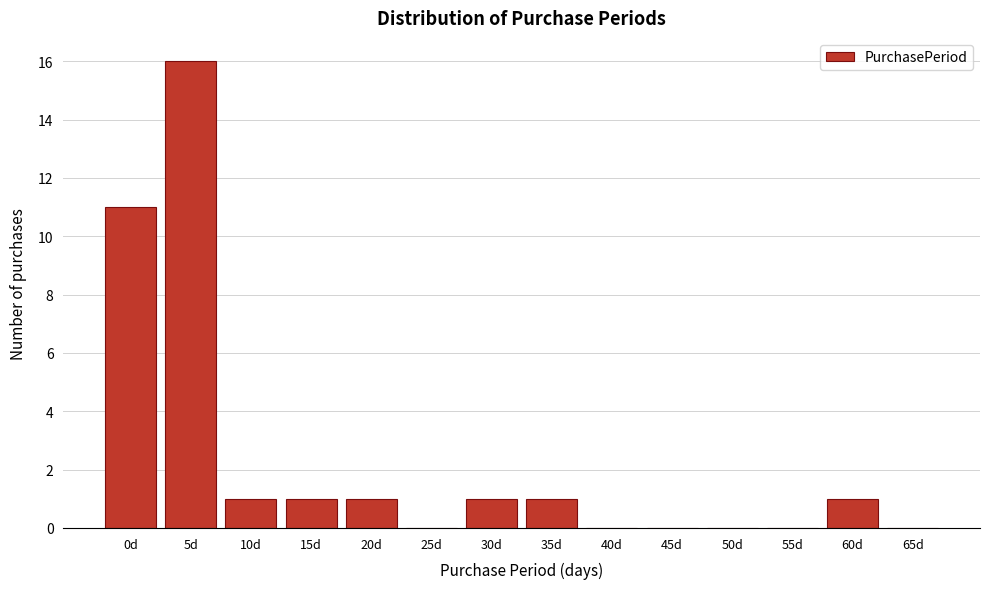

Reading right to left, extract all data points from this chart.

65d=0	60d=1	55d=0	50d=0	45d=0	40d=0	35d=1	30d=1	25d=0	20d=1	15d=1	10d=1	5d=16	0d=11